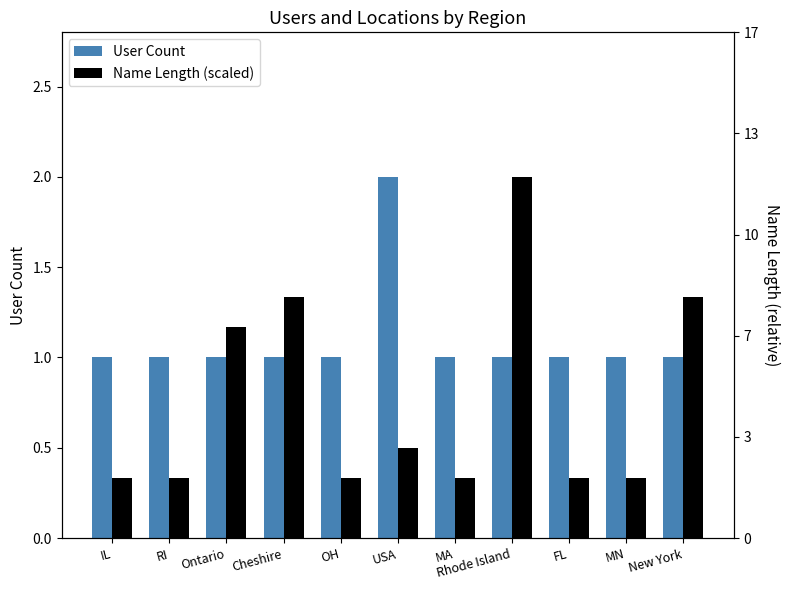

Are the bars grouped side by side (vs. stacked)?

Yes